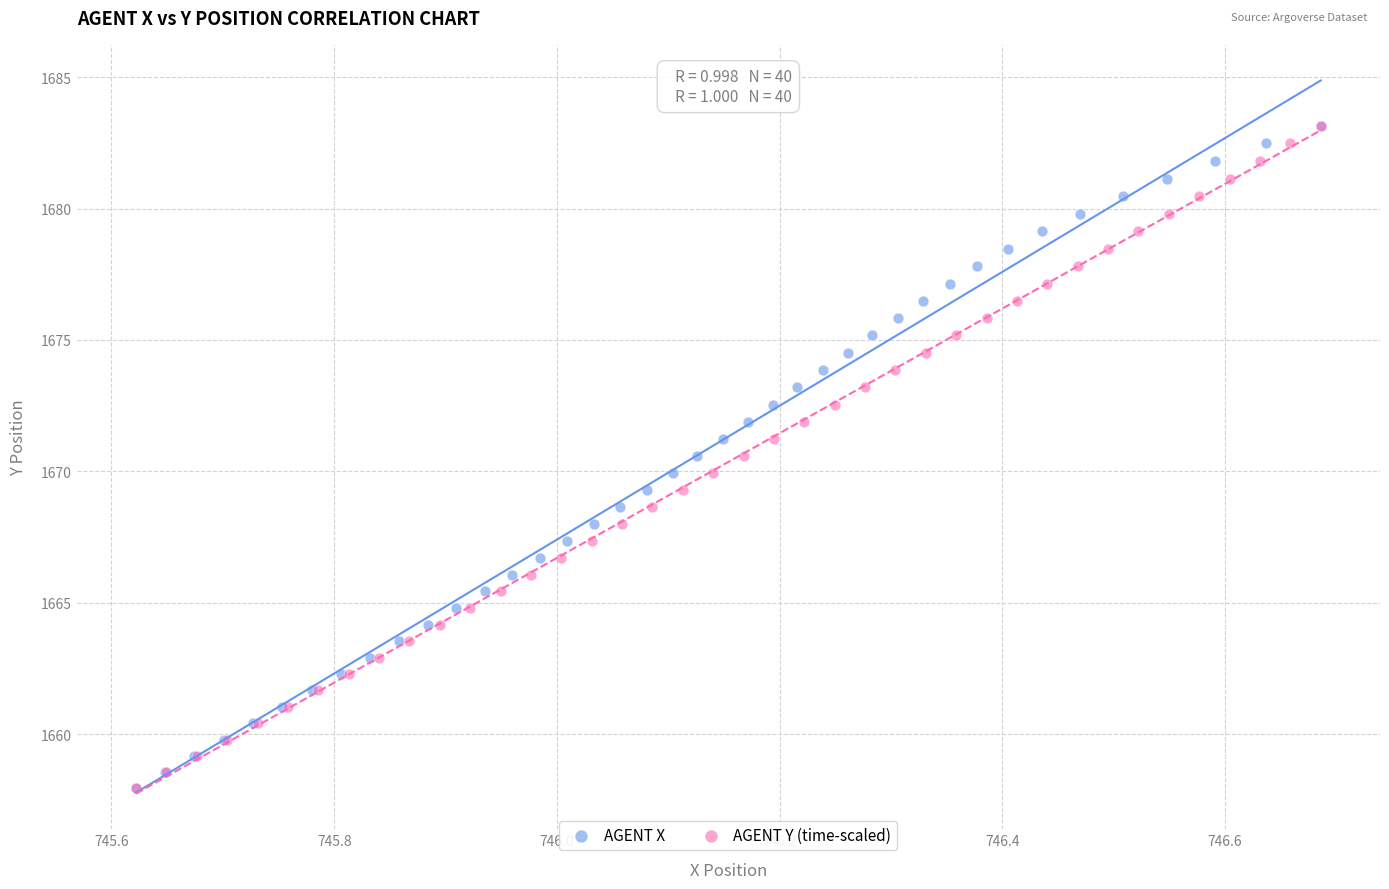

What are all the series names shown in the legend?

AGENT X, AGENT Y (time-scaled)